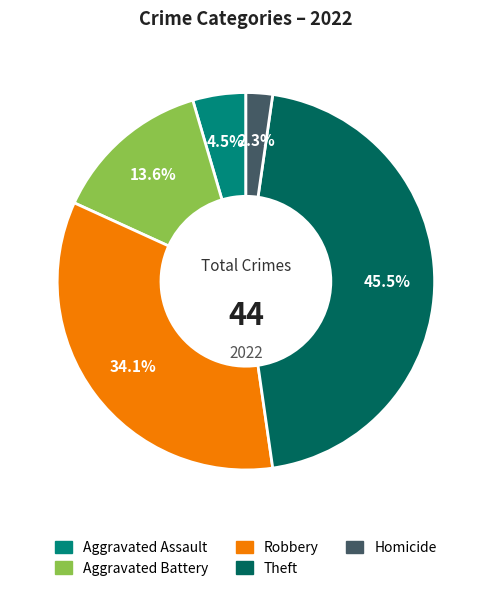

To the nearest percent, what percentage of the pie is Homicide?

2%